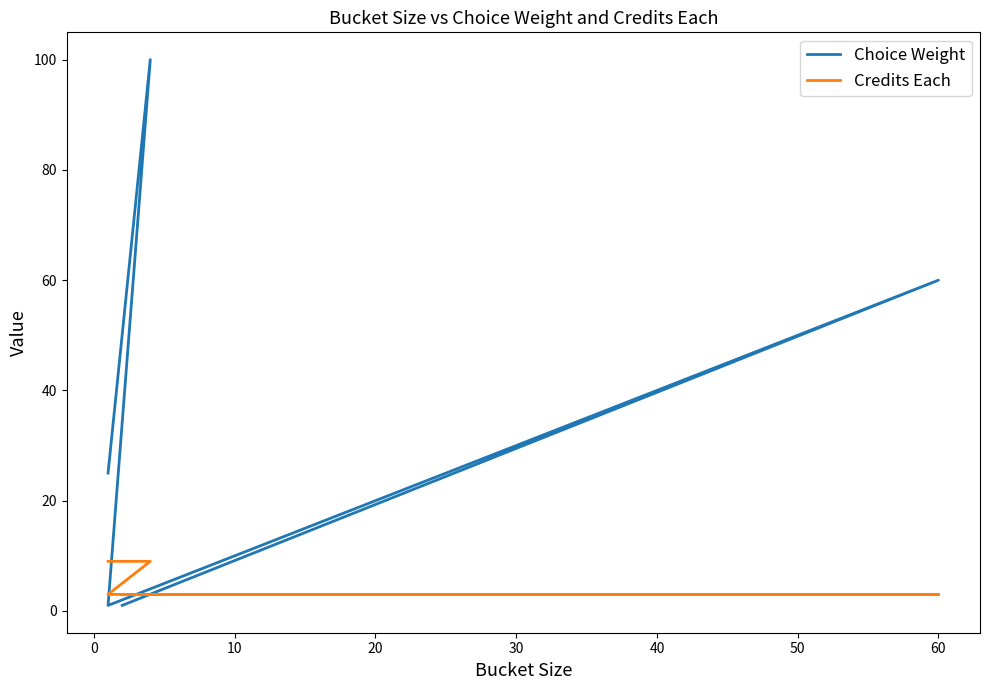

What is the label of the 7th point from the left?

20